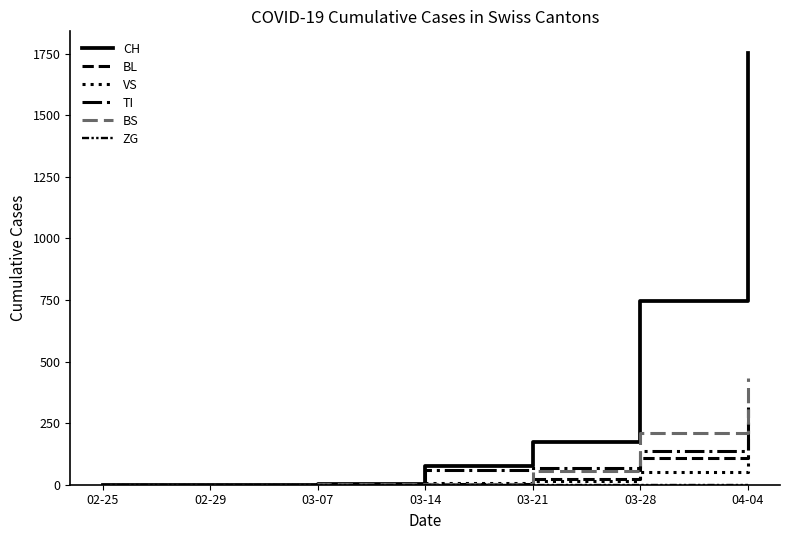

Which series has the widest spread of values?

CH